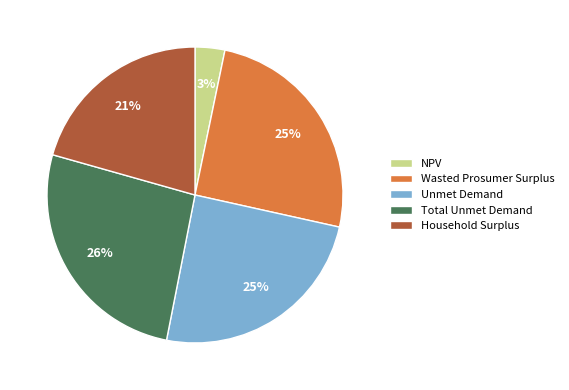

Combined, do Household Surplus and NPV account for over 50%?

No